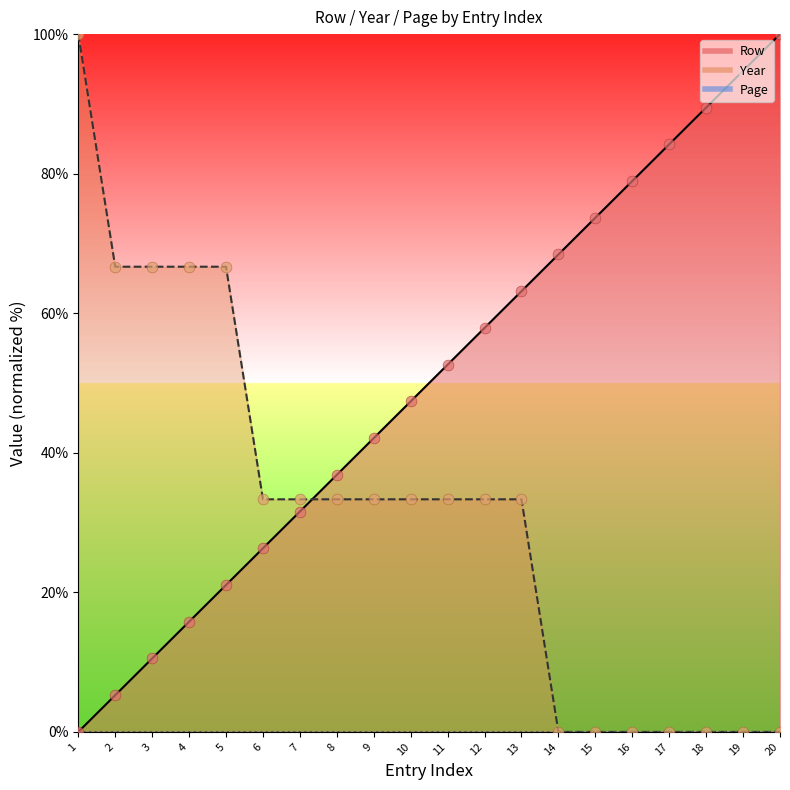

Which series reaches the maximum Y coordinate?

Row